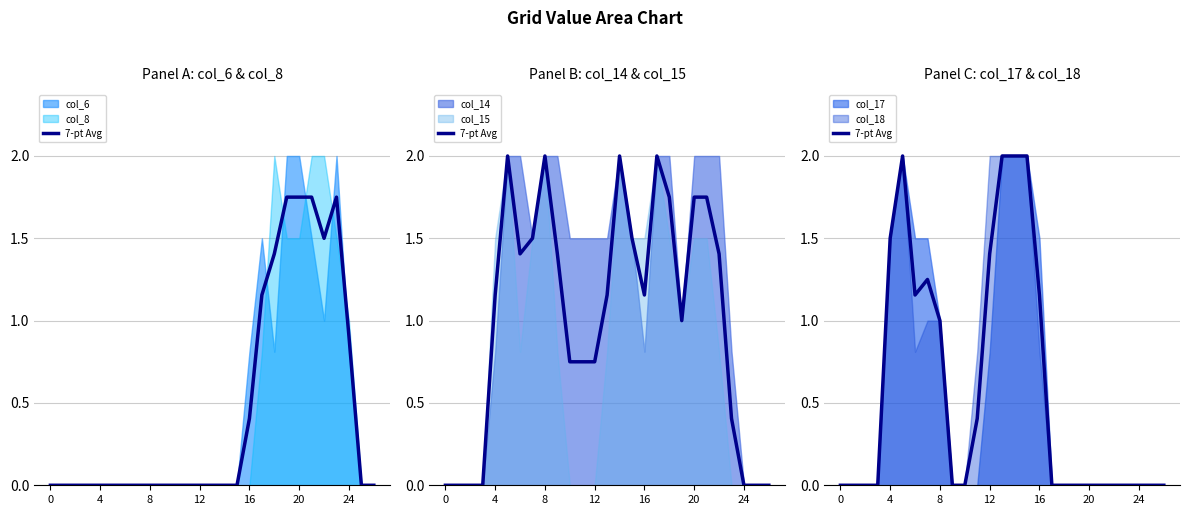

What is the sum of the values at 16 and 13?

3.5